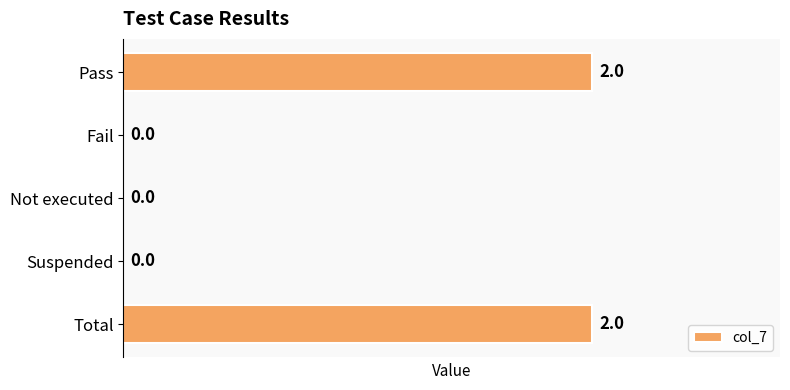

True or false: the data shows 1 at Fail.

False